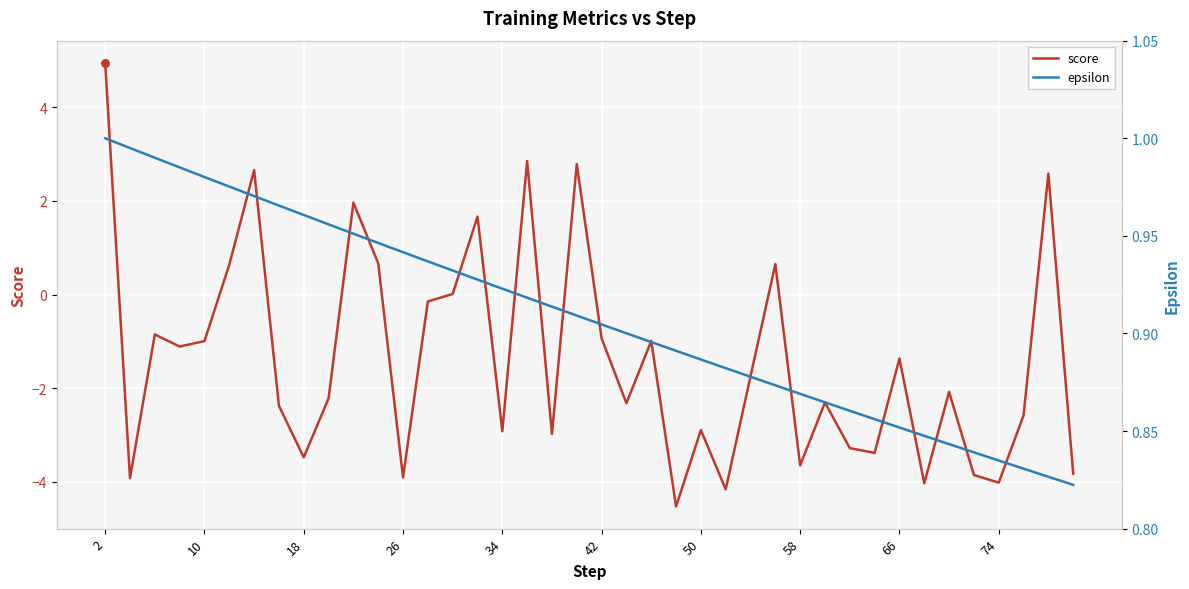

At which category is the sum across all series the highest?

2